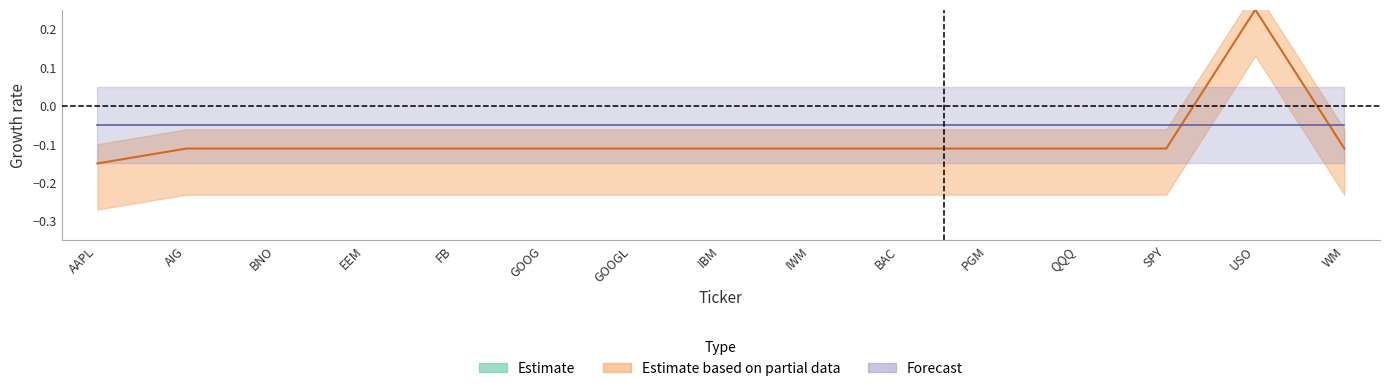

What is the spread (max minus min) of values at BAC?

1.1